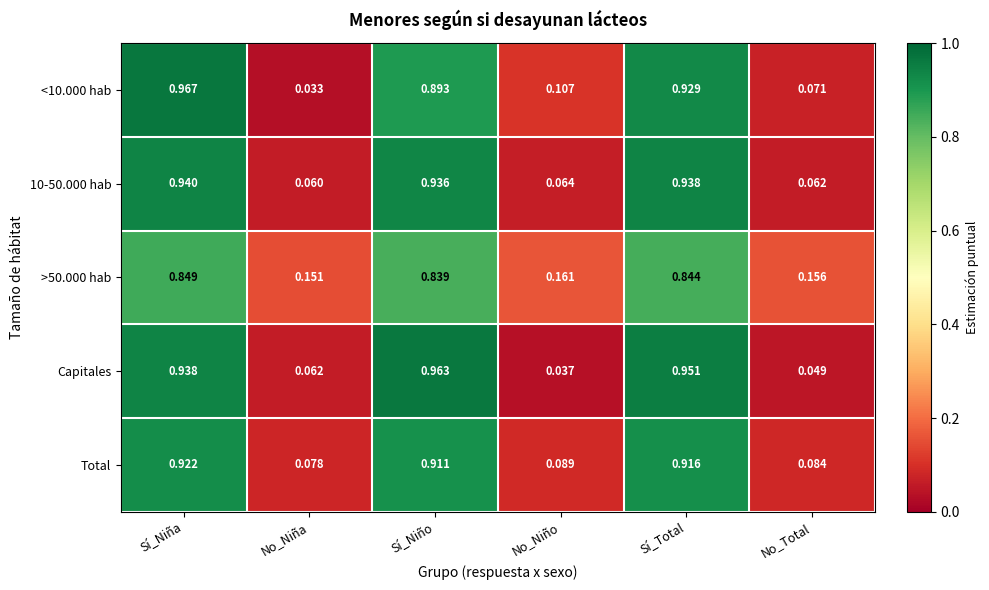

Rank the categories by Total value from lowest to highest.

No_Niña, No_Total, No_Niño, Sí_Niño, Sí_Total, Sí_Niña